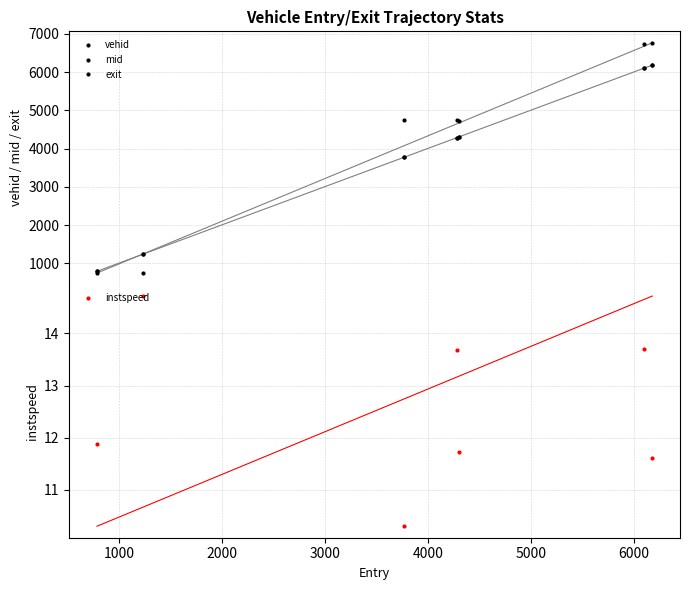

How many instspeed values are between 11 and 13?

3